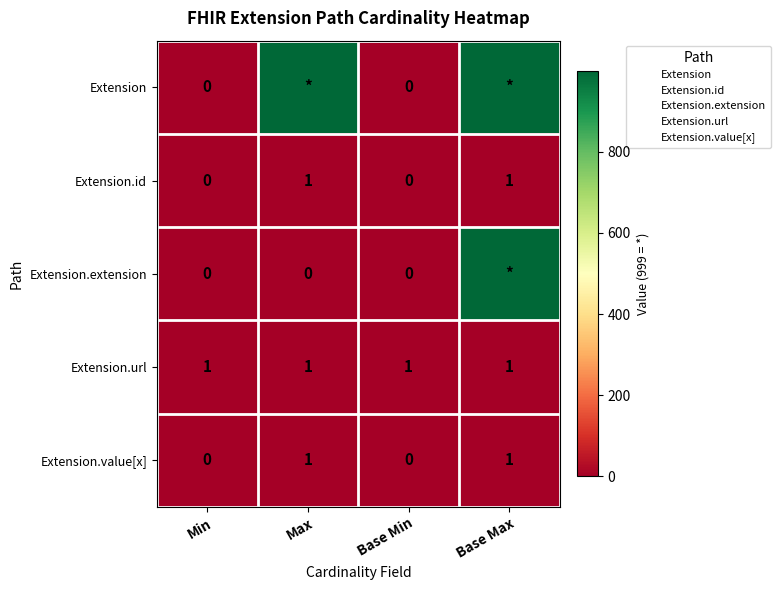

The value of Extension.id at Min is 1. True or false?

False